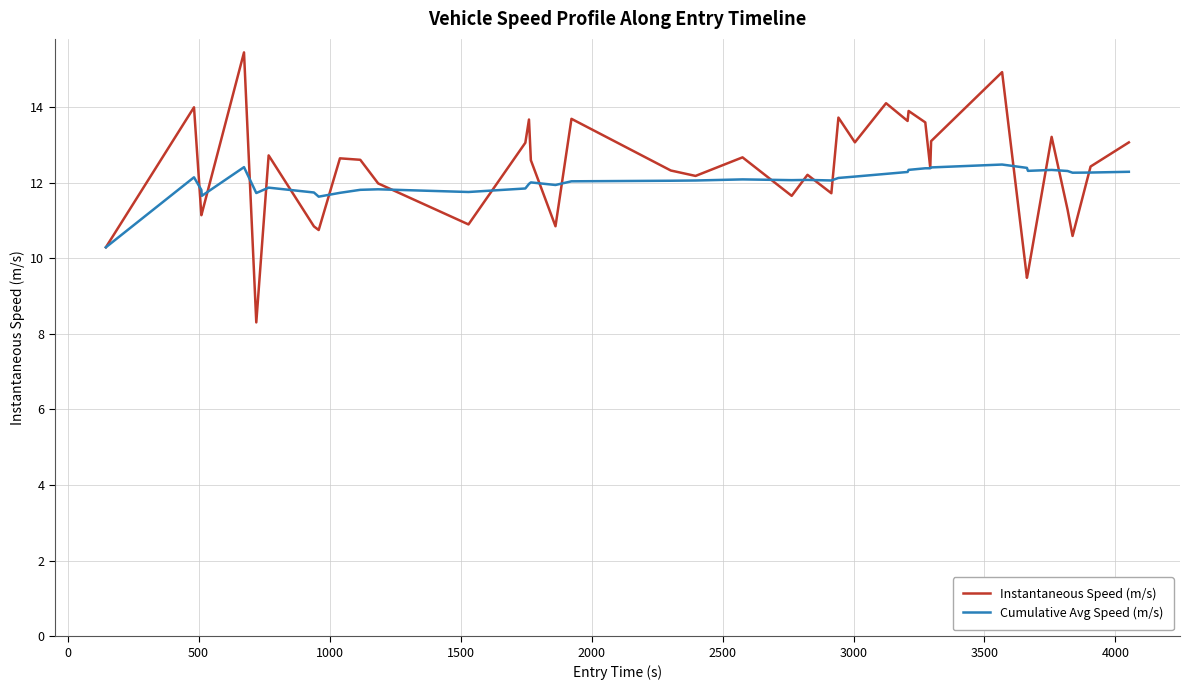

Rank the series by their maximum value, from lowest to highest.

Cumulative Avg Speed (m/s), Instantaneous Speed (m/s)